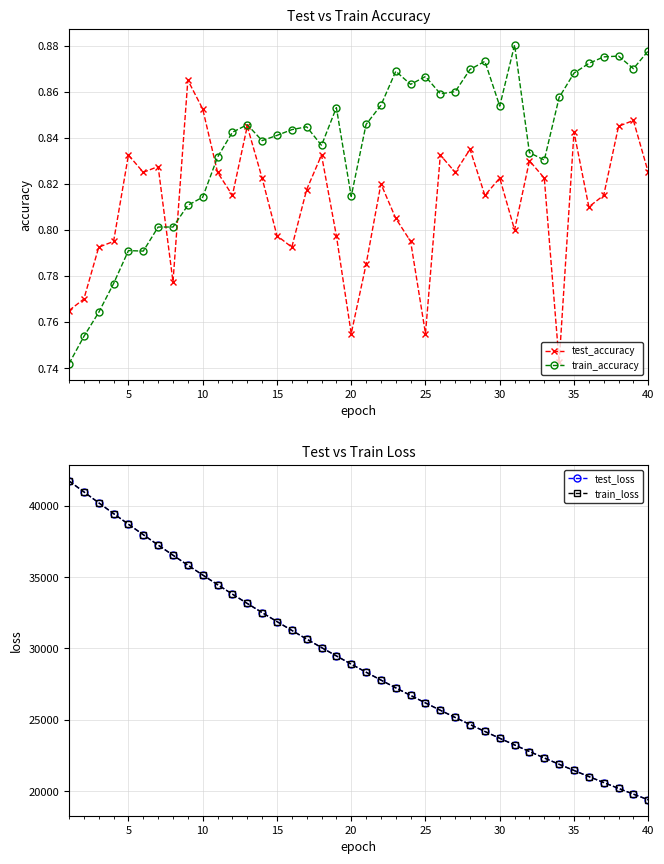

How many lines are shown in the chart?

4